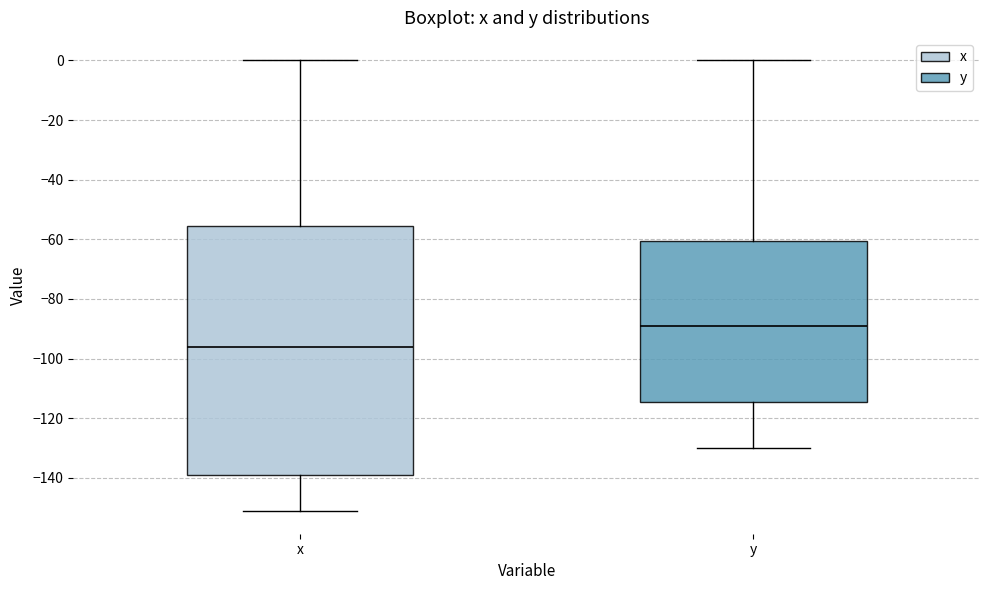

Where is the lower edge of the box for y on the y-axis? The values are not printed on the chart, so give them approximately, as read against the axis.

-114